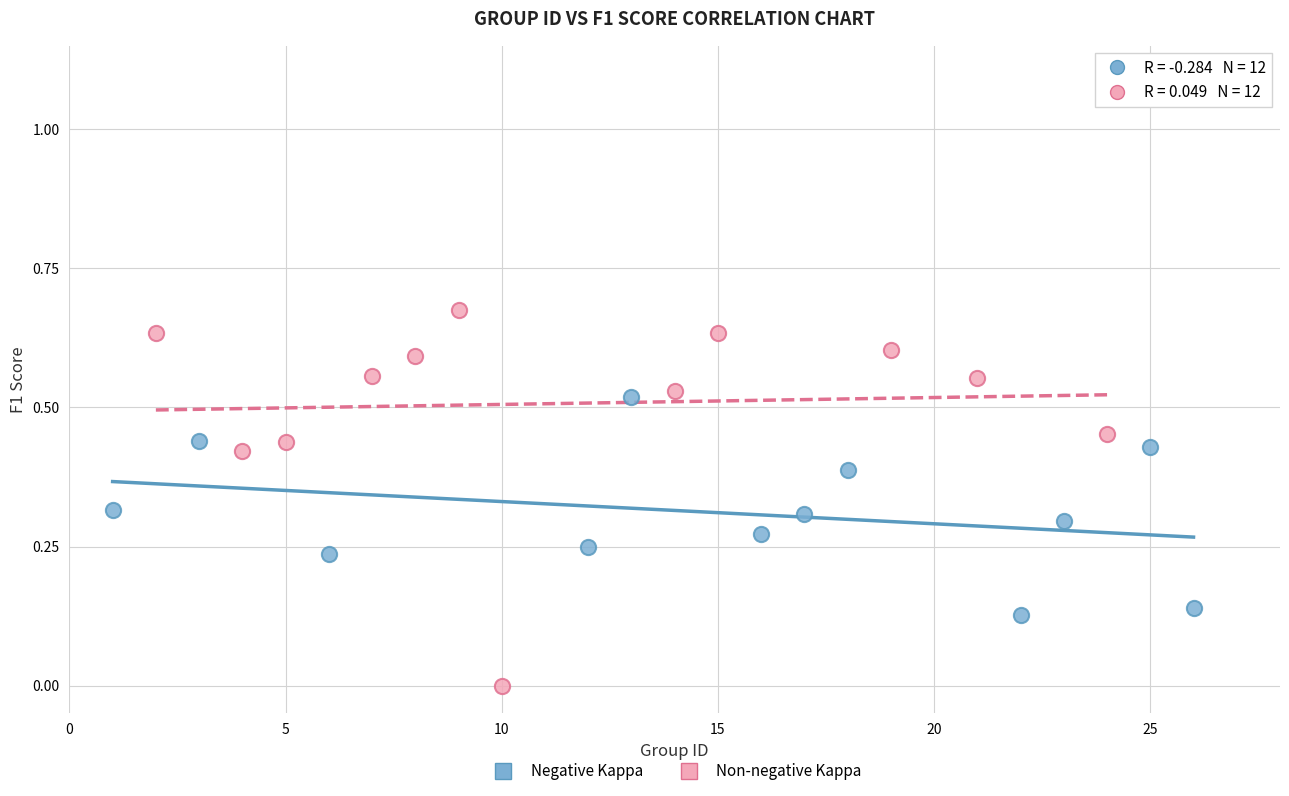

Which series reaches the minimum Y coordinate?

Non-negative Kappa